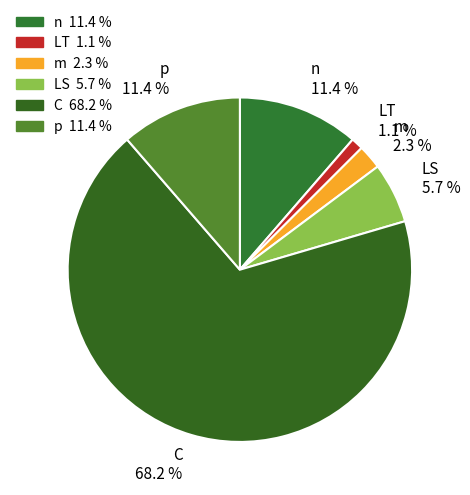

How many segments does this pie chart have?

6